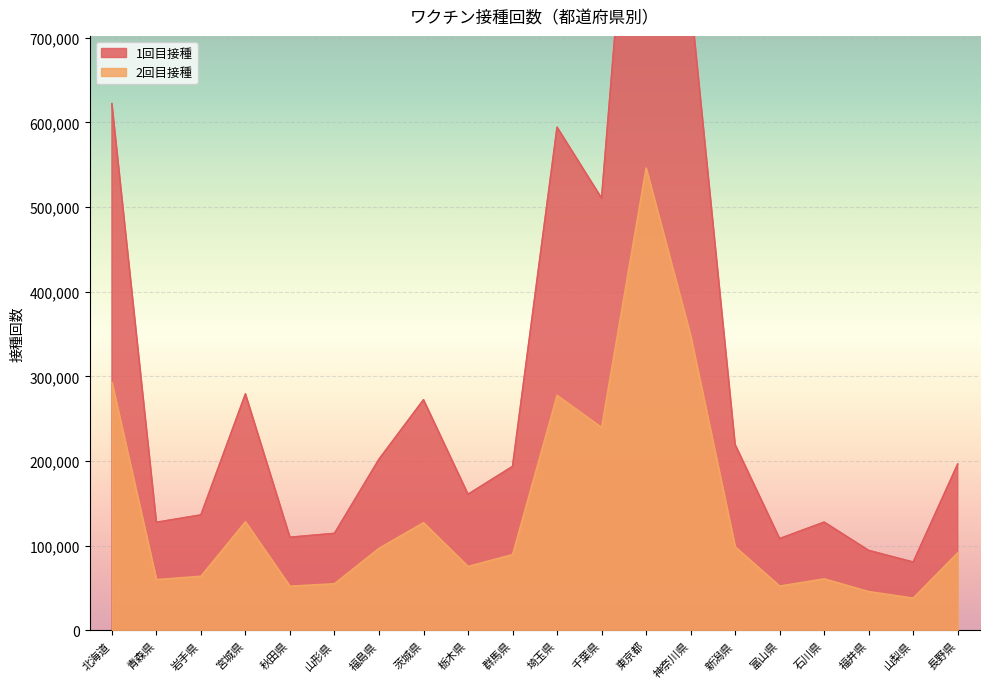

Is the value of 1回目接種 at 富山県 greater than the value of 2回目接種 at 栃木県?

Yes